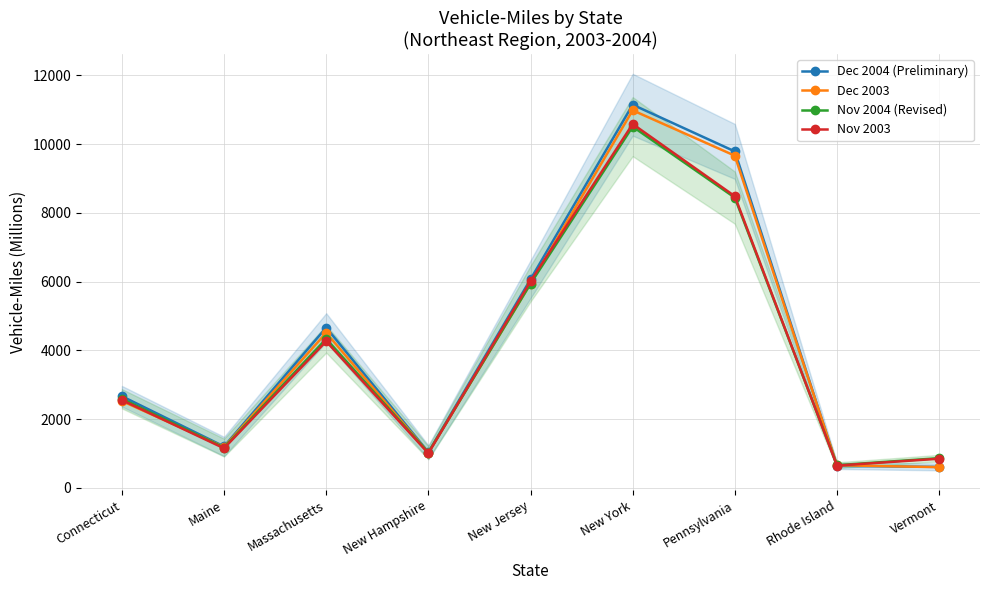

What is the highest value of the Nov 2003 series?

10587